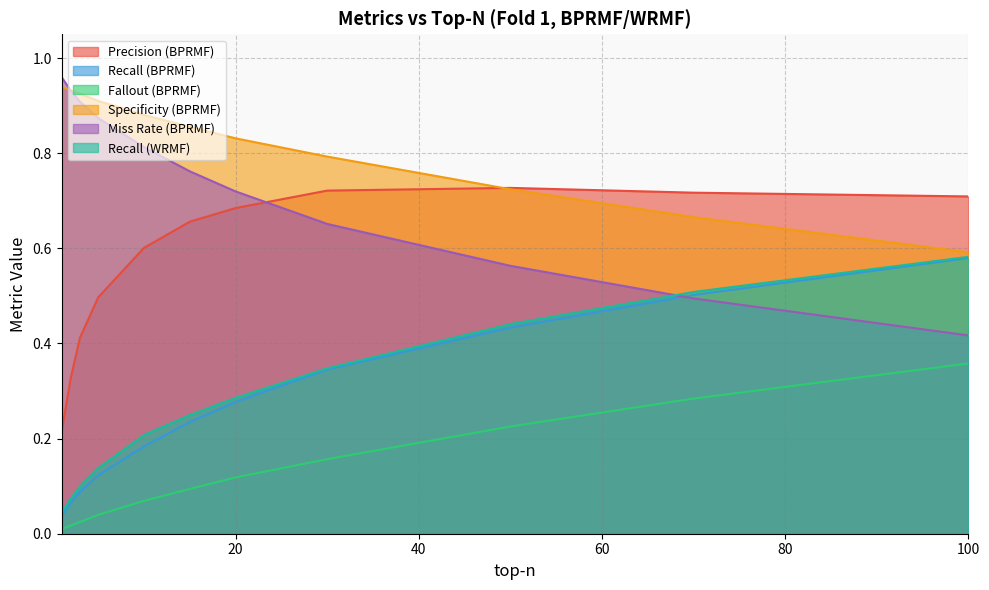

What is the difference between the second highest and minimum values in the precision series?

0.5